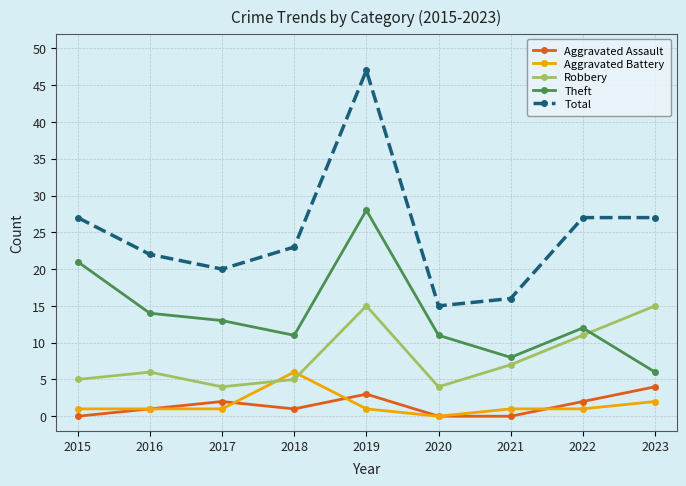

Count the number of categories in the chart.

9